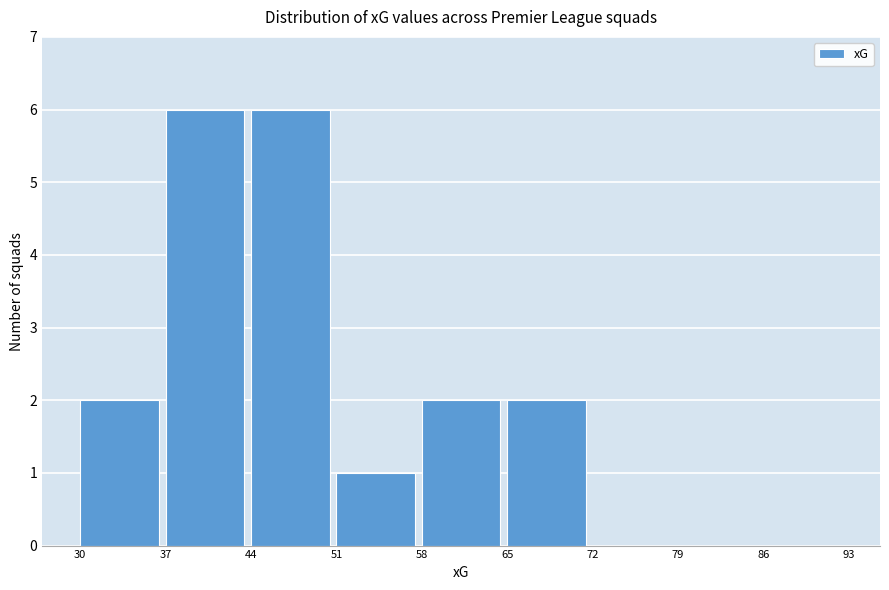

How tall is the bar that spans 37 to 44 on the x-axis? The values are not printed on the chart, so give them approximately, as read against the axis.

6